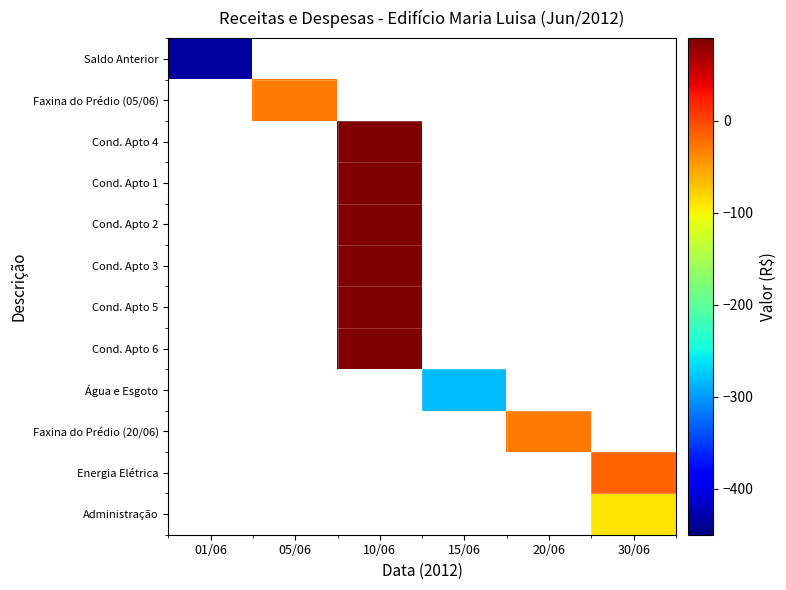

How many data points does each series have?

6